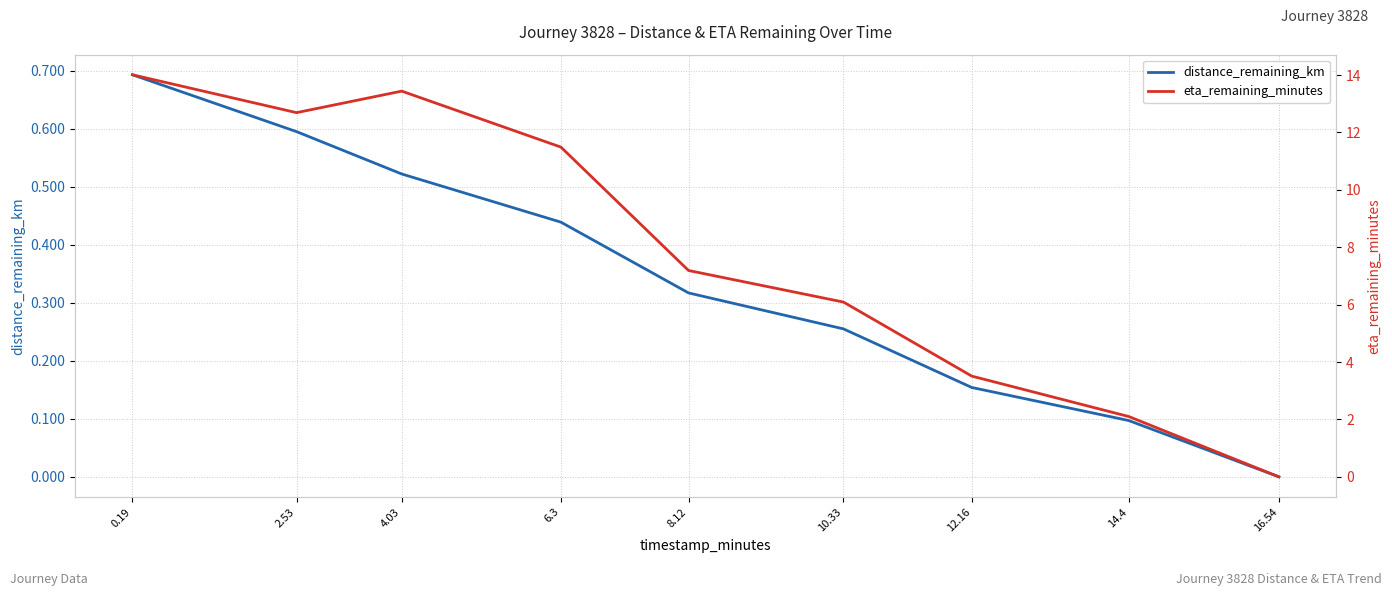

The eta_remaining_minutes series shows 0.0 at 16.54. True or false?

True